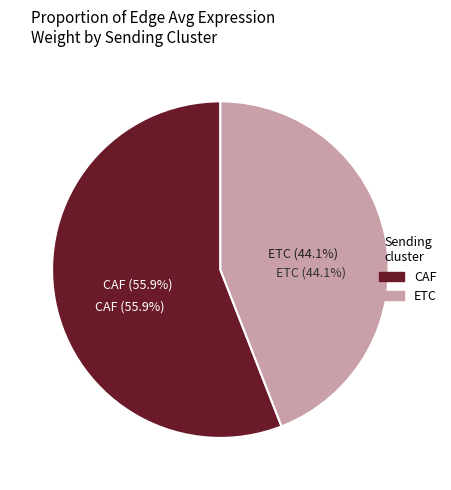

To the nearest percent, what is the difference between the largest and smallest slice percentages?

12%